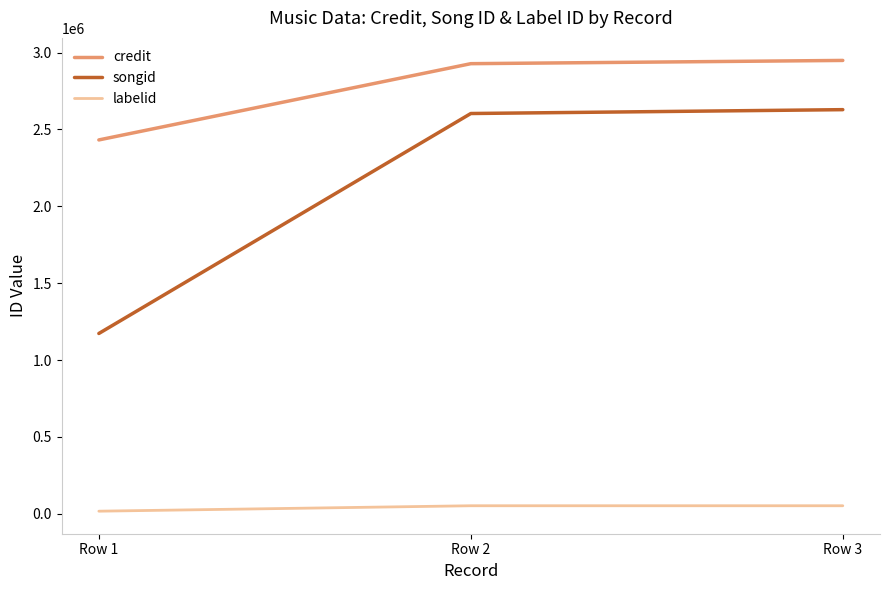

Is it true that songid equals 2603959 at Row 2?

True